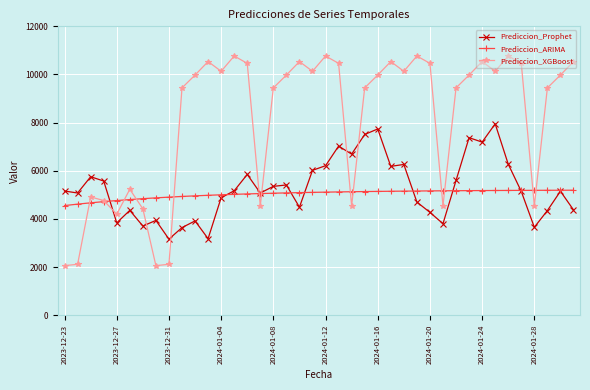

List the series in order of their peak value, highest first.

Prediccion_XGBoost, Prediccion_Prophet, Prediccion_ARIMA